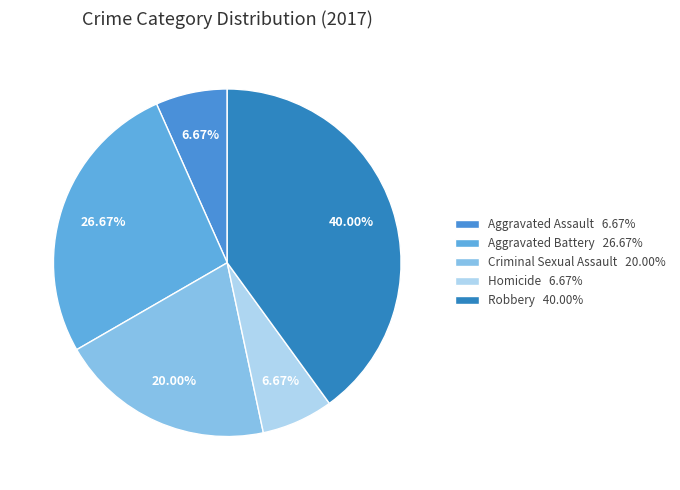

To the nearest percent, what is the combined percentage of Robbery and Criminal Sexual Assault?

60%